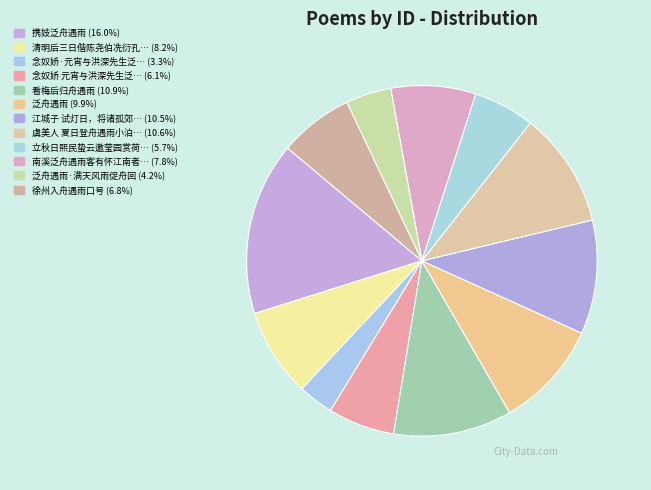

How many segments does this pie chart have?

12